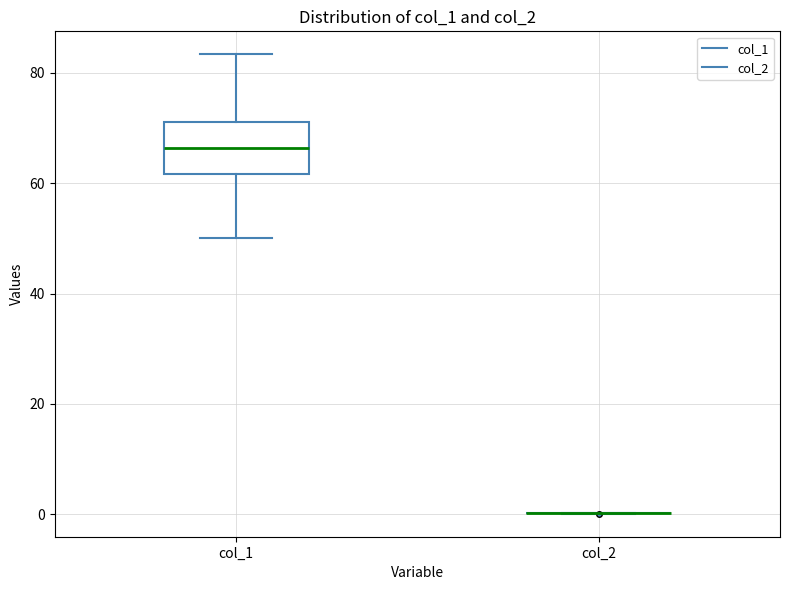

Comparing the boxes themselves (not the whiskers), which one is the tallest?

col_1